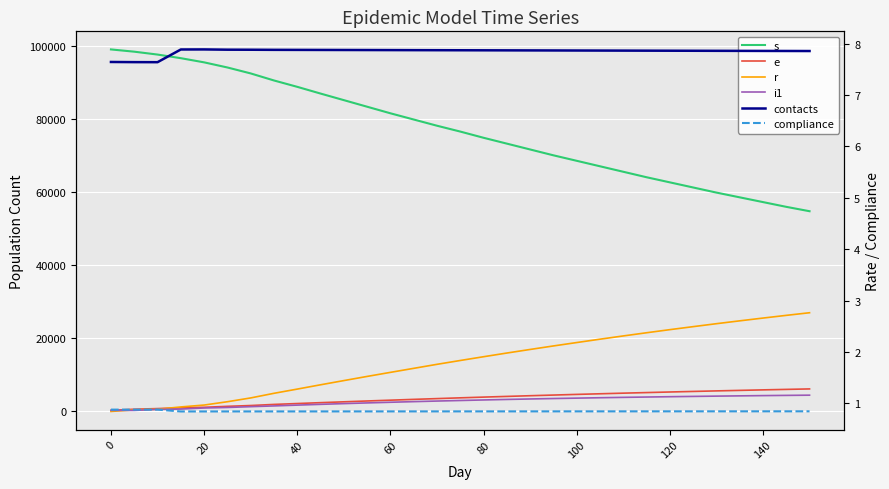

Reading right to left, list all the values displayed in this chart.

s: 54800.0	56000.0	57300.0	58600.0	59900.0	61300.0	62700.0	64100.0	65600.0	67100.0	68600.0	70100.0	71700.0	73300.0	74900.0	76600.0	78200.0	79900.0	81600.0	83400.0	85200.0	87000.0	88840.0	90583.0	92511.0	94138.0	95541.0	96682.0	97672.0	98461.0	99075.0
e: 6170.0	6040.0	5910.0	5770.0	5630.0	5480.0	5330.0	5170.0	5010.0	4840.0	4670.0	4490.0	4310.0	4120.0	3930.0	3730.0	3520.0	3310.0	3090.0	2870.0	2640.0	2410.0	2171.0	1928.0	1627.0	1403.0	1141.0	990.0	789.0	614.0	303.0
r: 27020.0	26300.0	25560.0	24800.0	24020.0	23210.0	22390.0	21540.0	20670.0	19780.0	18860.0	17930.0	16970.0	15990.0	14980.0	13950.0	12900.0	11800.0	10700.0	9590.0	8450.0	7300.0	6123.0	4969.0	3704.0	2666.0	1755.0	1240.0	610.0	425.0	0.0
i1: 4460.0	4400.0	4340.0	4270.0	4200.0	4120.0	4040.0	3950.0	3860.0	3760.0	3650.0	3540.0	3420.0	3290.0	3150.0	3000.0	2850.0	2690.0	2520.0	2340.0	2150.0	1950.0	1738.0	1518.0	1314.0	1093.0	954.0	654.0	562.0	290.0	307.0
contacts: 7.9	7.9	7.9	7.9	7.9	7.9	7.9	7.9	7.9	7.9	7.9	7.9	7.9	7.9	7.9	7.9	7.9	7.9	7.9	7.9	7.9	7.9	7.9	7.9	7.9	7.9	7.9	7.9	7.6	7.6	7.6
compliance: 0.8	0.8	0.8	0.8	0.8	0.8	0.8	0.8	0.8	0.8	0.8	0.8	0.8	0.8	0.8	0.8	0.8	0.8	0.8	0.8	0.8	0.8	0.8	0.8	0.8	0.8	0.8	0.8	0.9	0.9	0.9